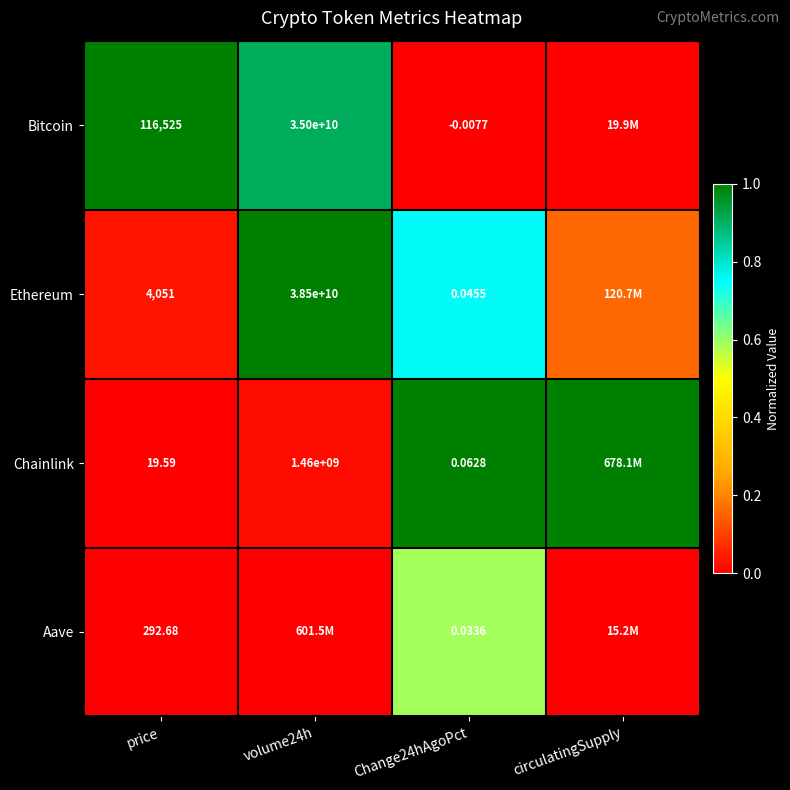

How many data points does each series have?

4